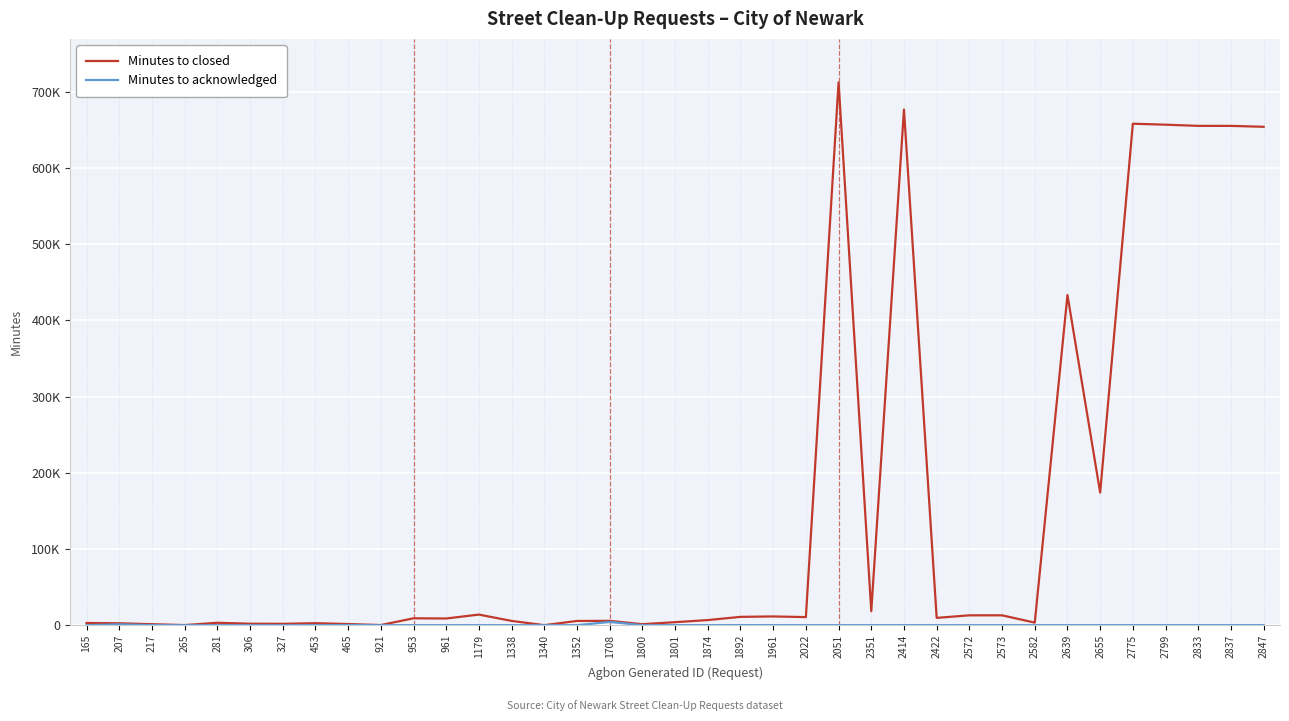

Does the chart display data point markers on the line(s)?

No